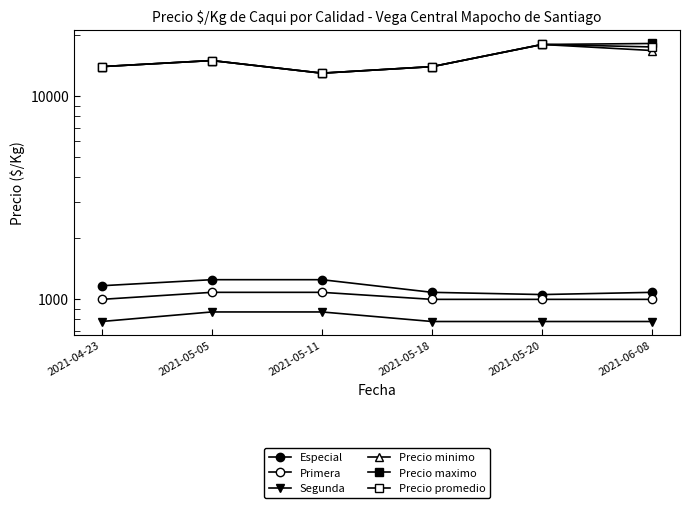

Which label corresponds to the largest value in the chart?

2021-06-08